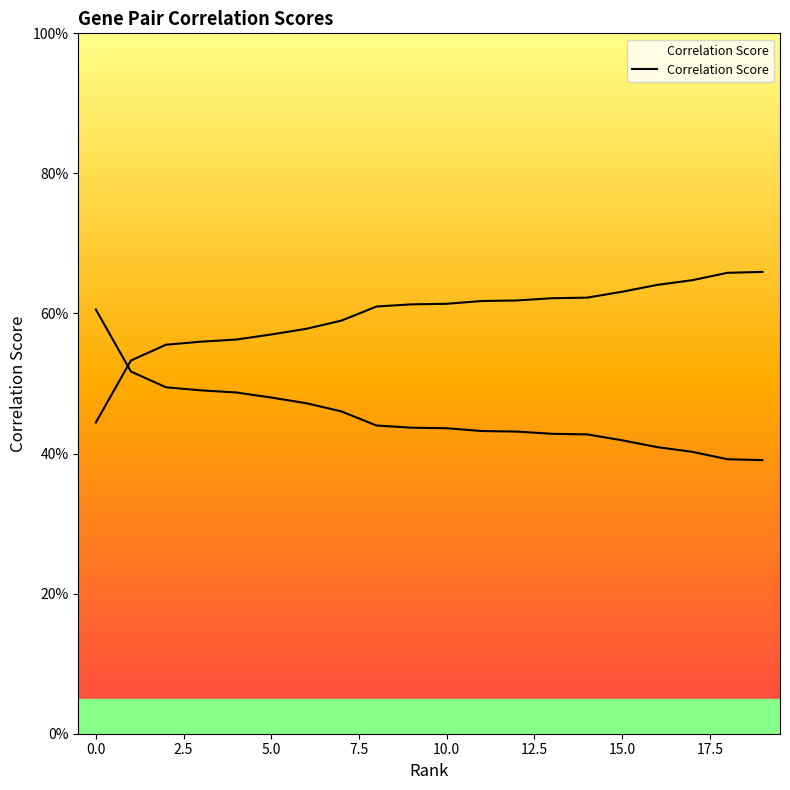

The value at 17.5 is 0.7. True or false?

False